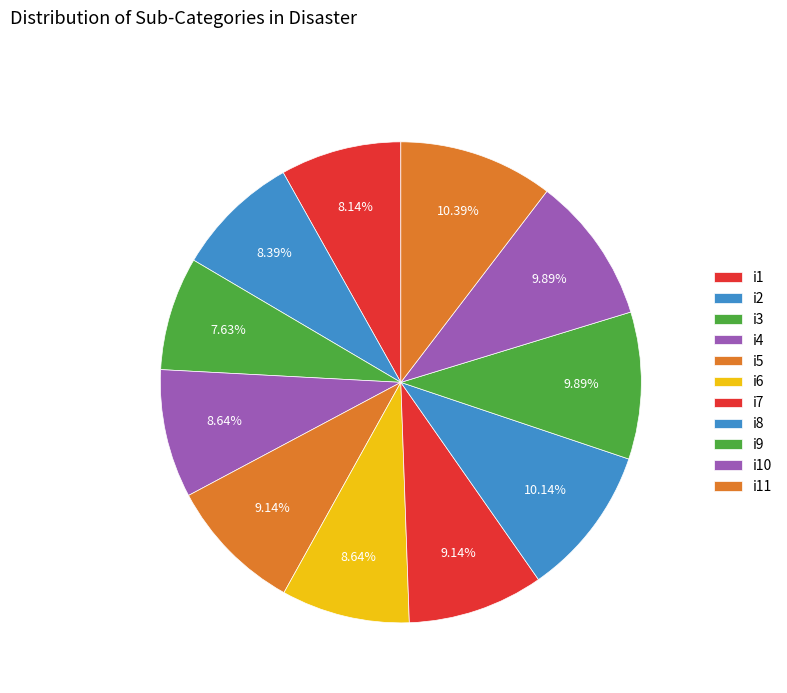

How many slices are in this pie chart?

11